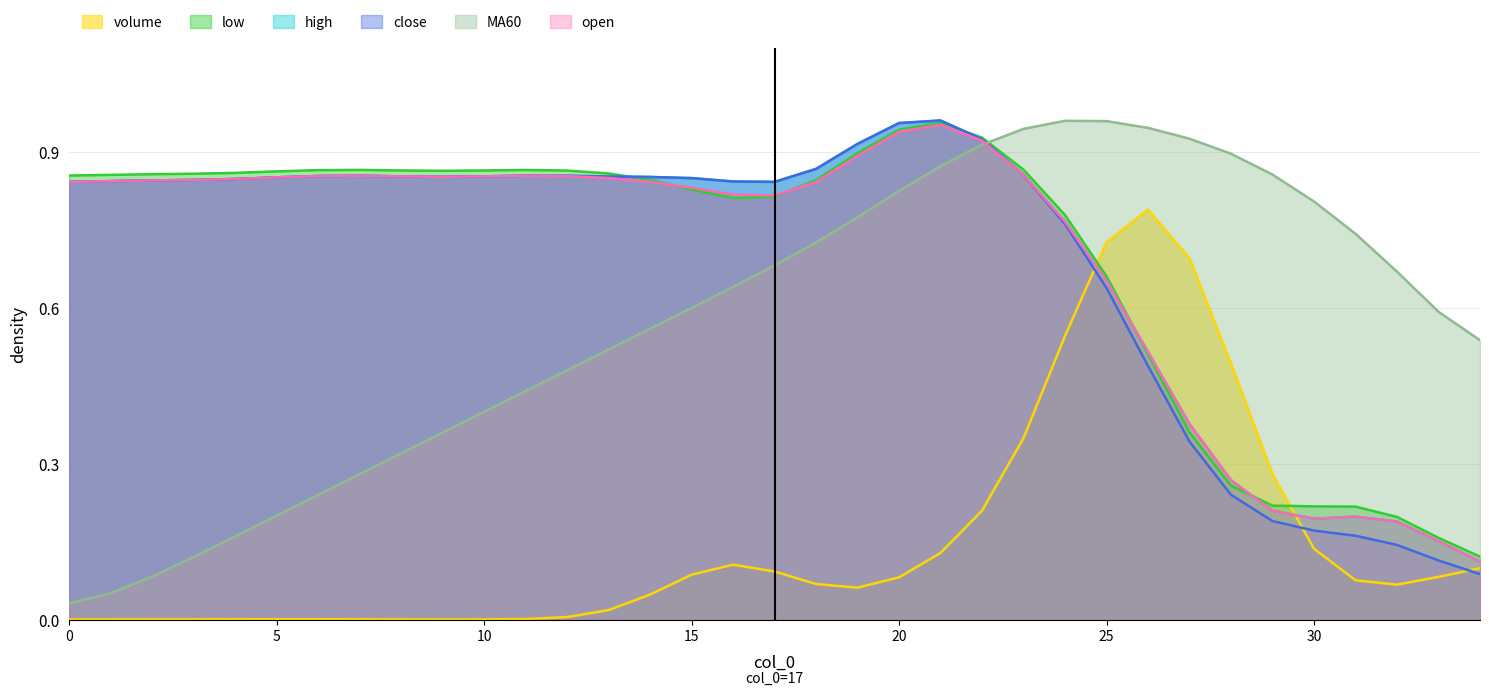

Is the value of close at 25 greater than the value of open at 20?

No